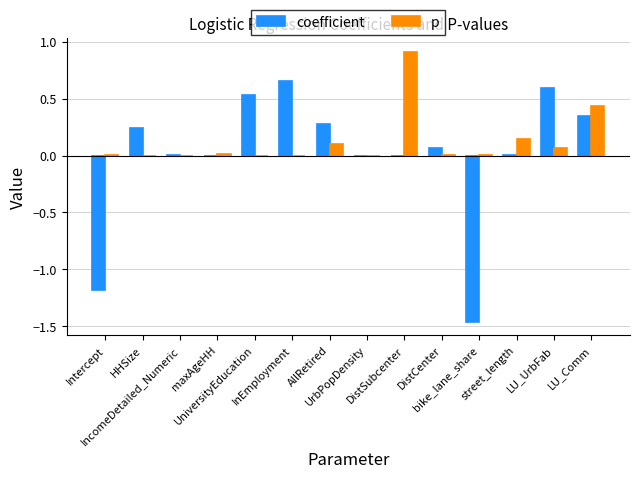

What is the greatest value displayed?

0.9